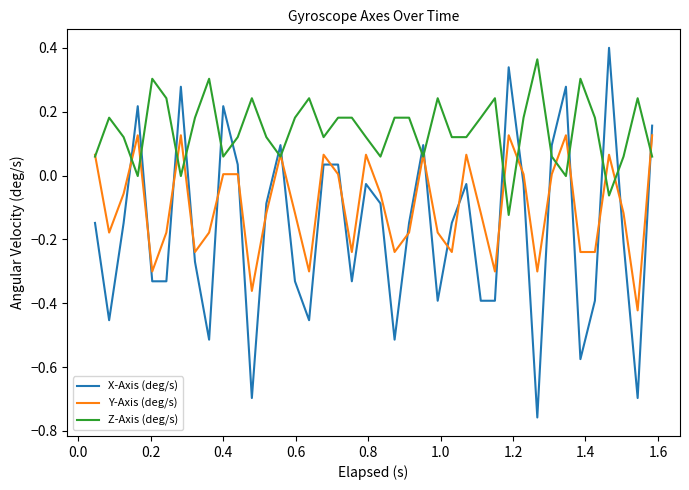

What is the sum of all Y-Axis (deg/s) values?

-3.8